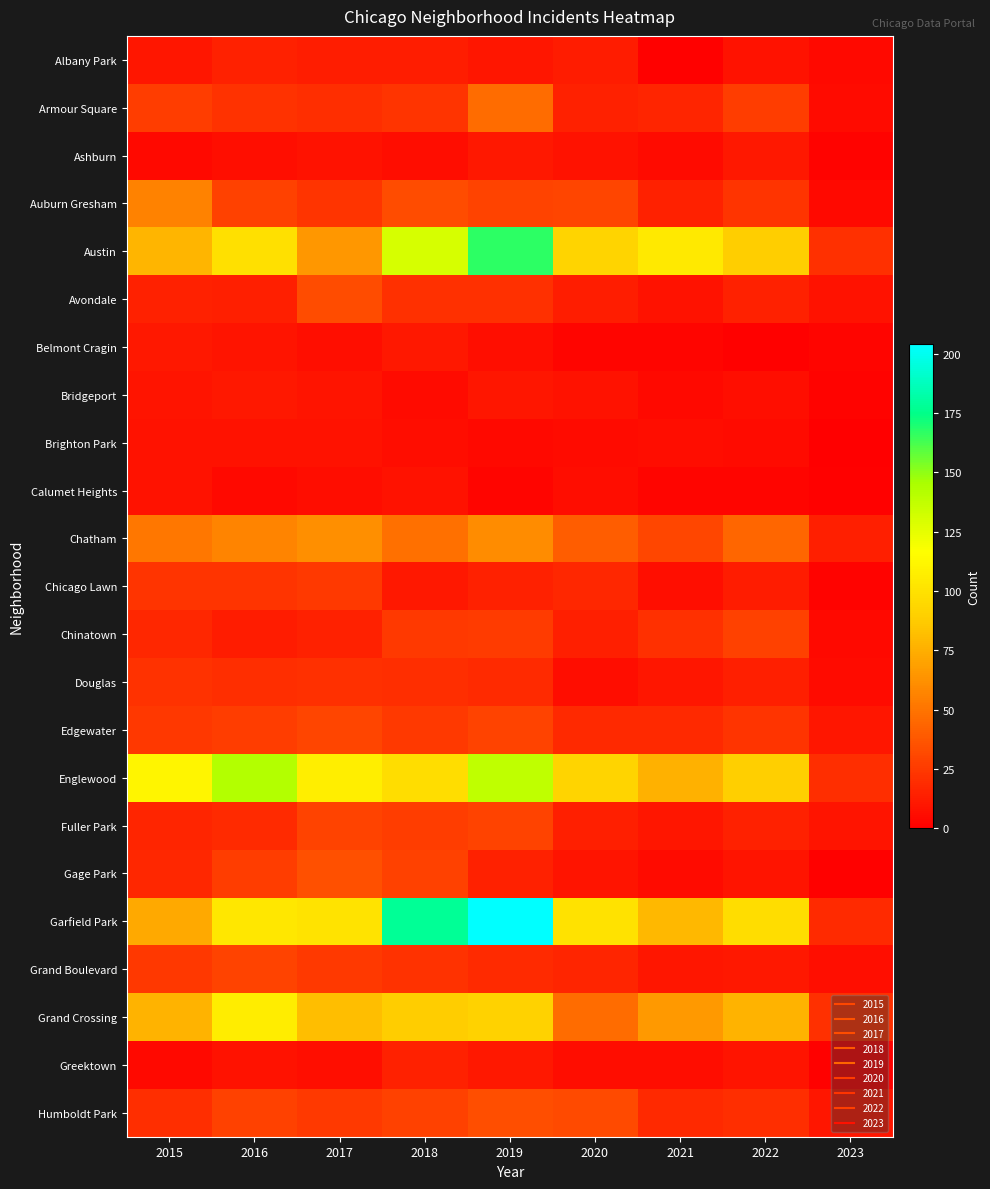

What is the spread (max minus min) of values at 2018?

173